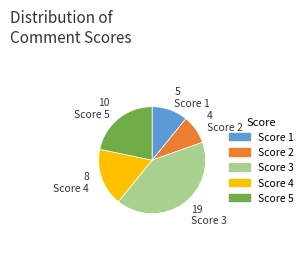

Approximately how many times larger is the value at Score 4 compared to Score 1?

1.6